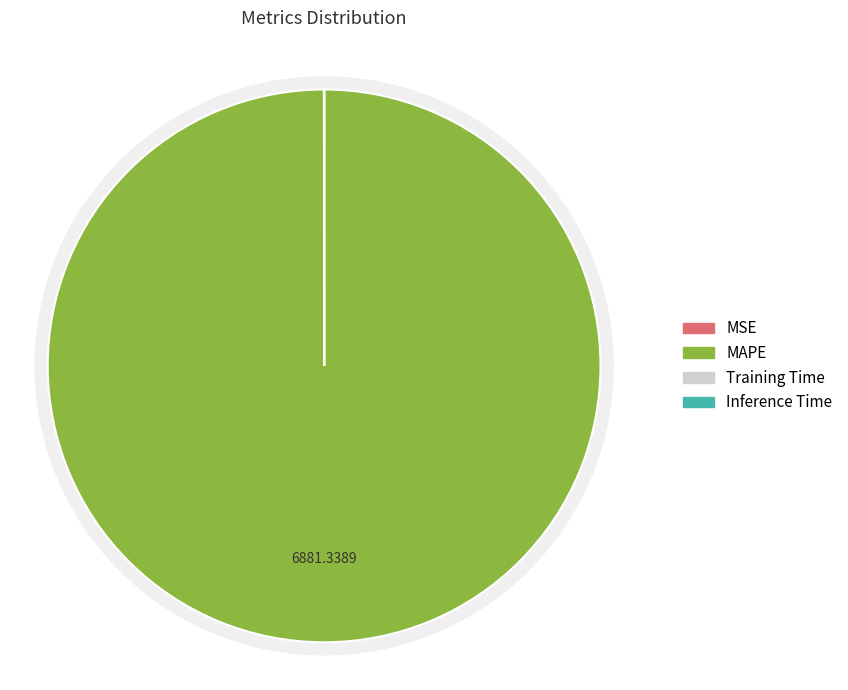

To the nearest percent, what is the difference between the largest and smallest slice percentages?

100%